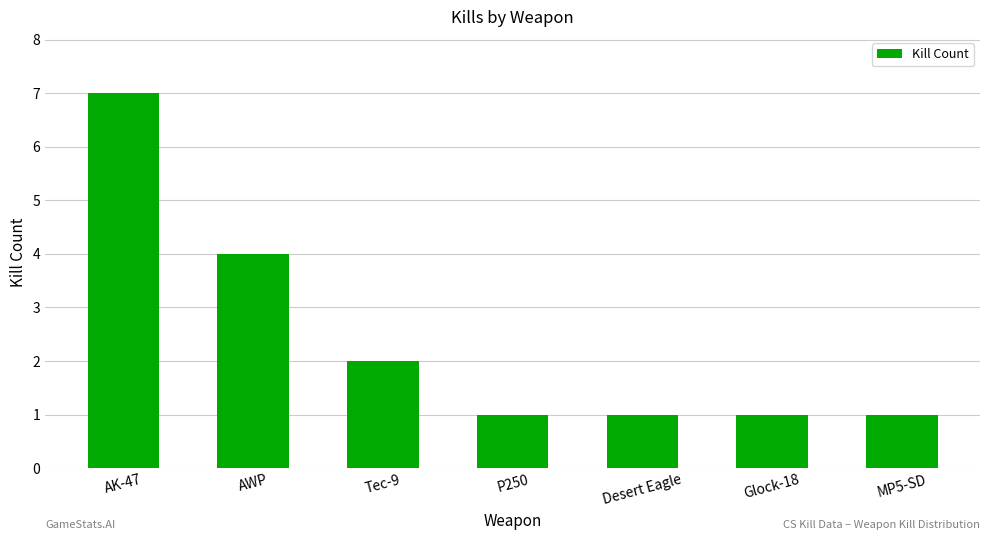

What is the label of the 3rd bar from the left?

Tec-9